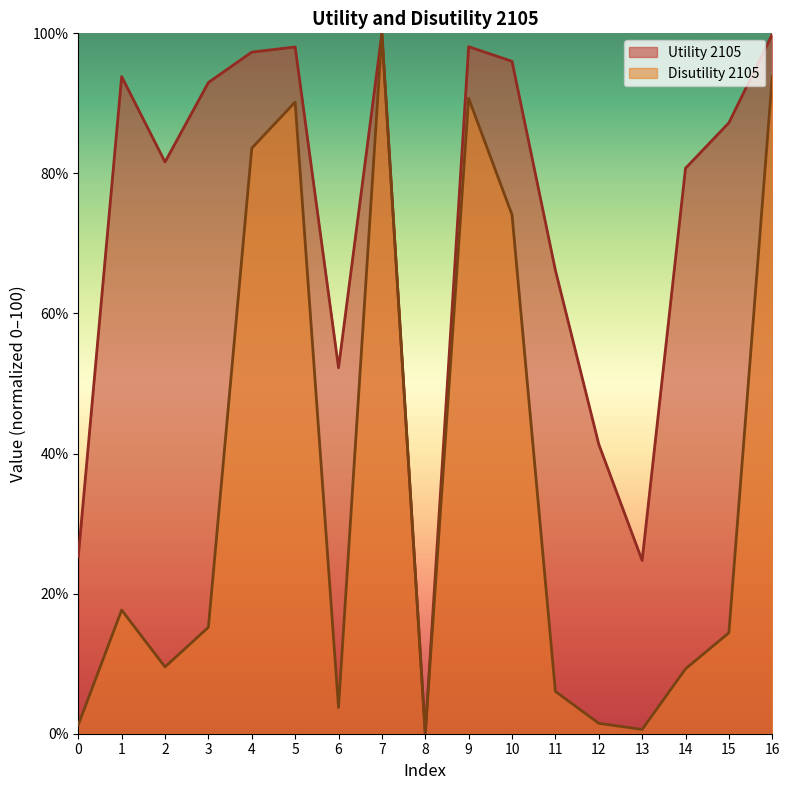

True or false: Utility 2105 has a value of 93.8 at 1.

True